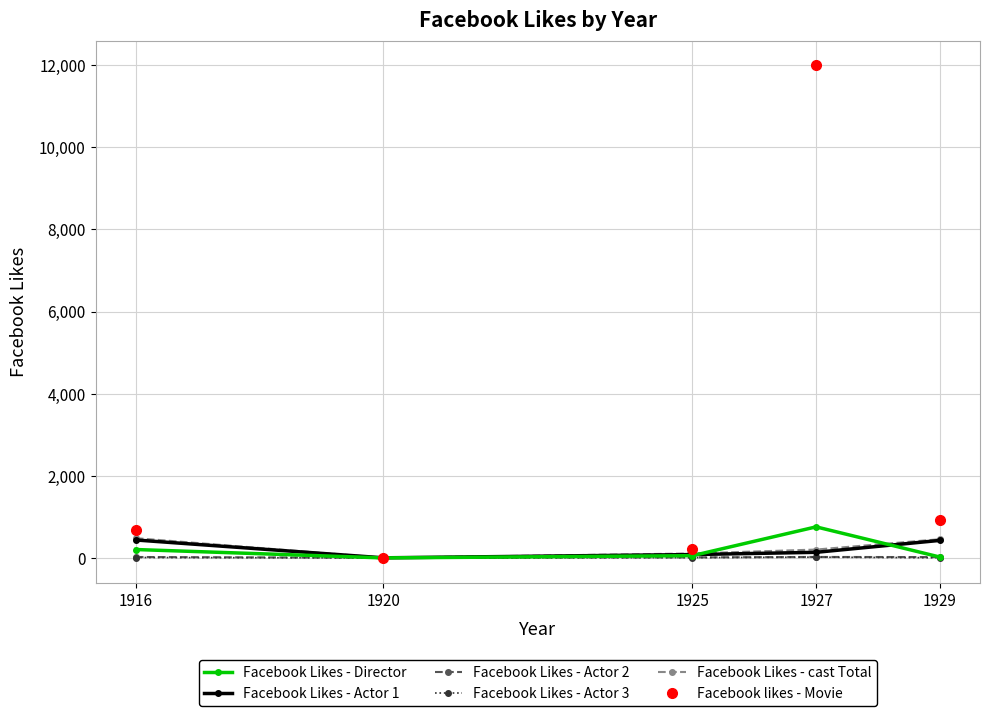

How many times do Facebook Likes - Director and Facebook Likes - cast Total cross each other?

2